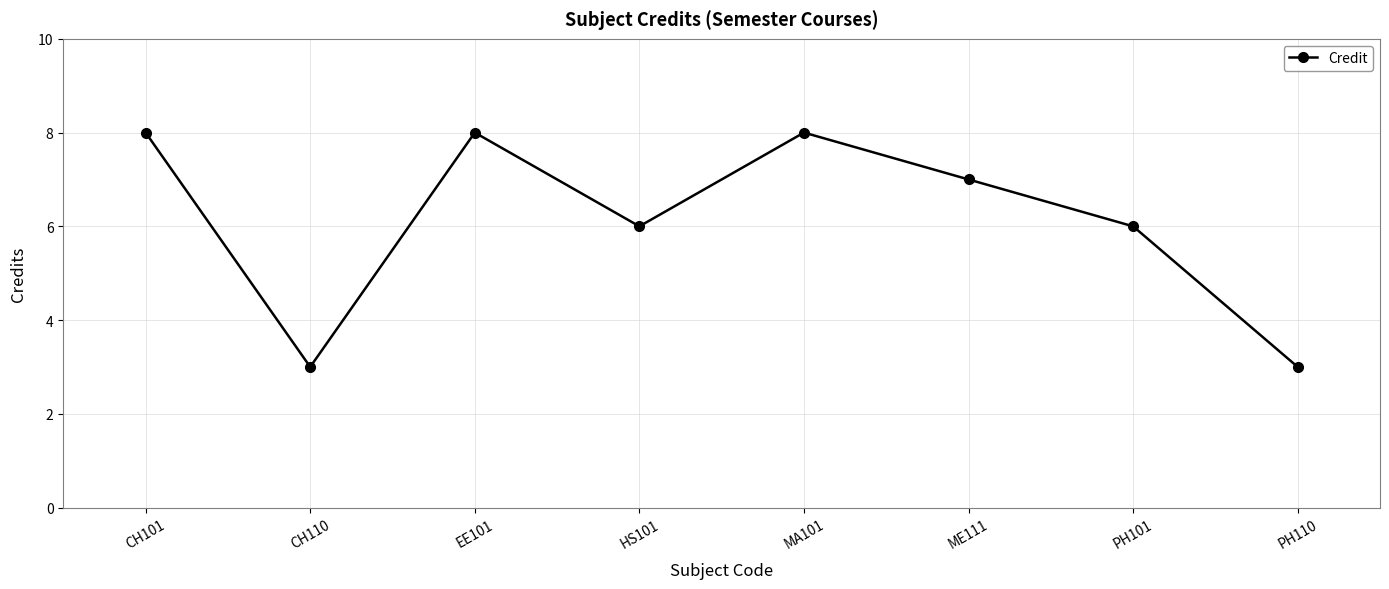

What is the label of the 7th point from the left?

PH101